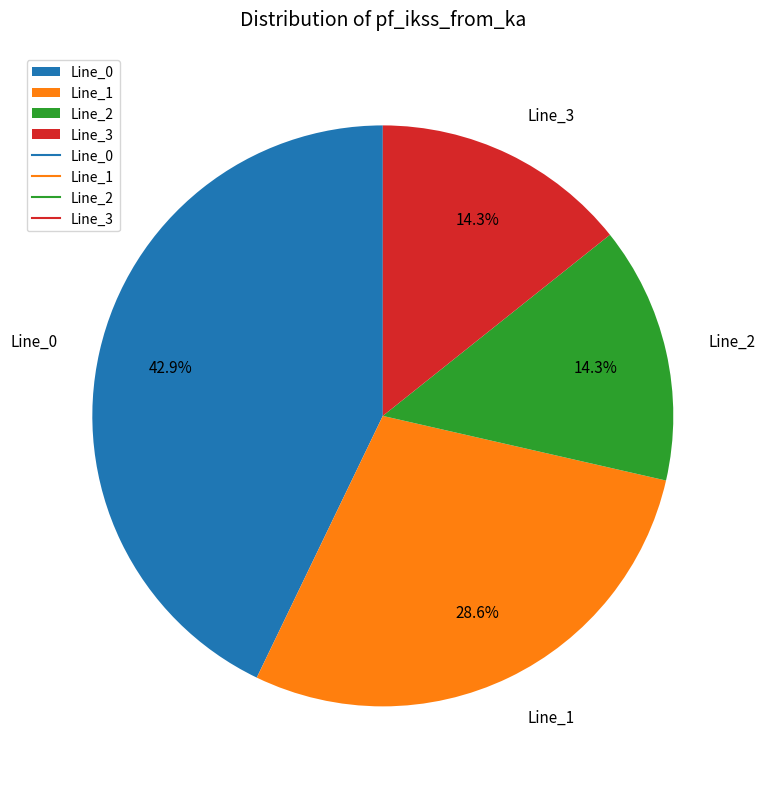

To the nearest percent, what is the average slice percentage?

25%